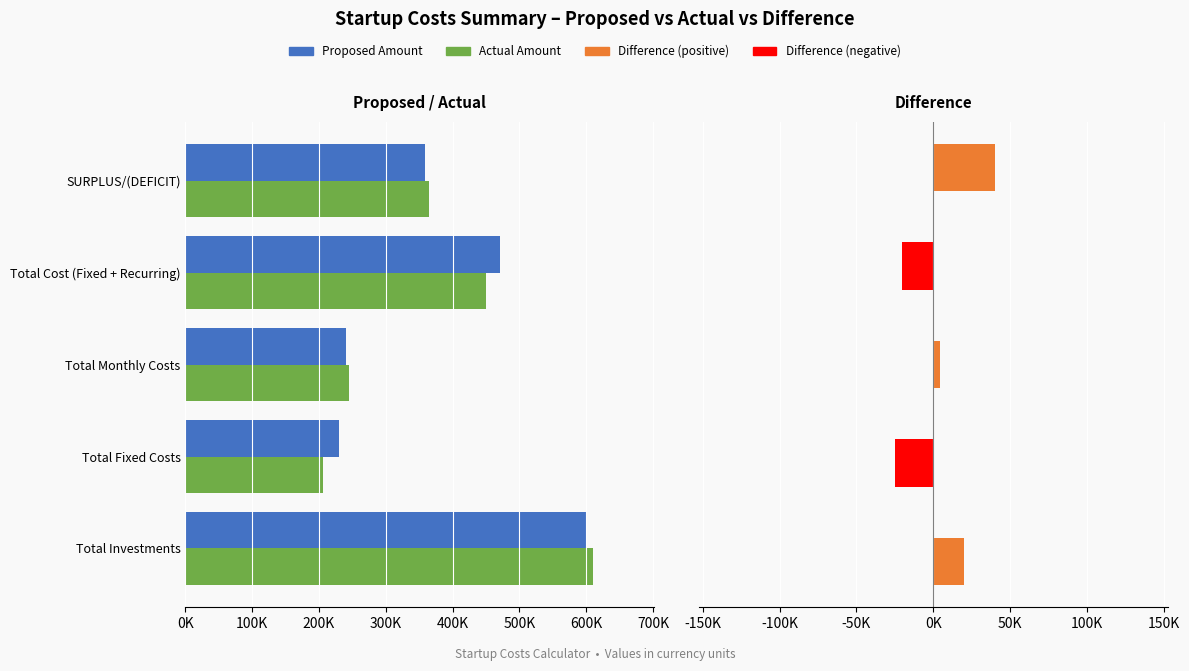

Which series has the widest spread of values?

Actual Amount